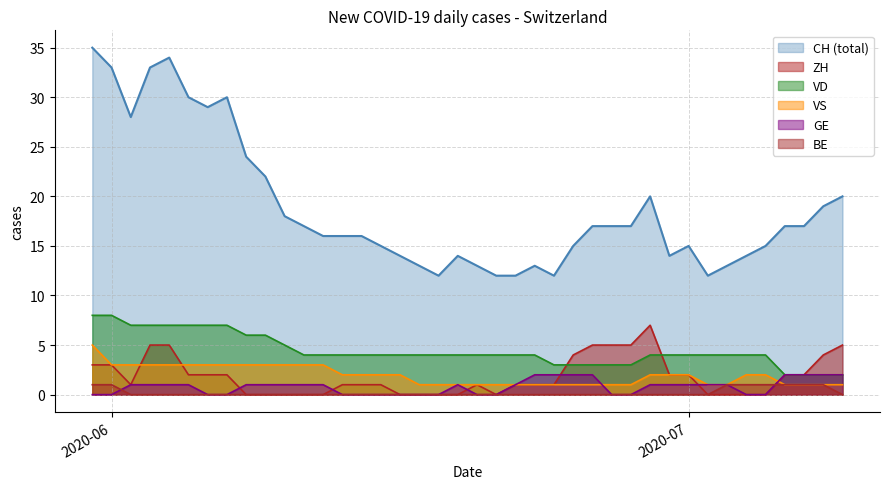

True or false: VD has a value of 4 at 2020-07.

True